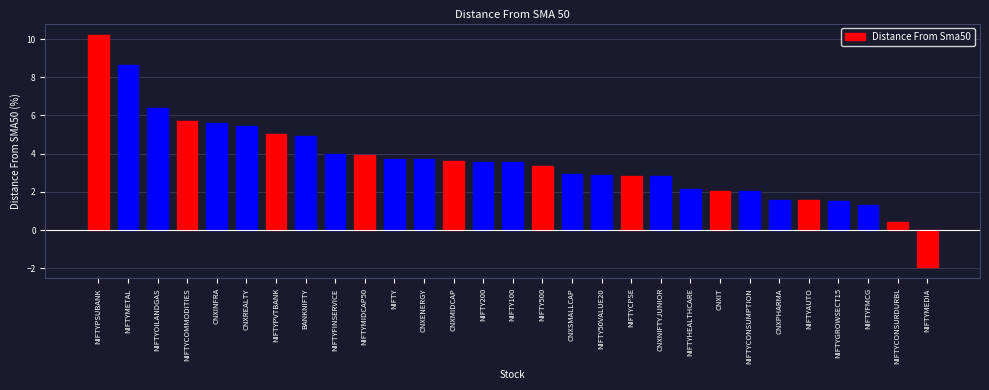

What is the difference between the second highest and second lowest values?

8.2